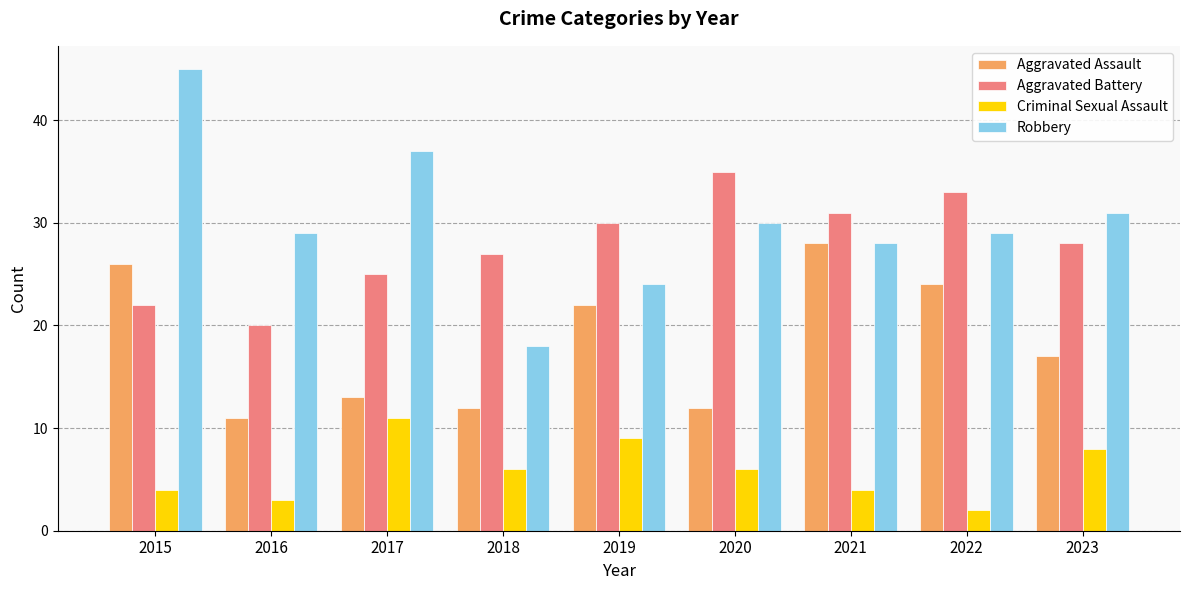

Rank the categories by Aggravated Battery value from highest to lowest.

2020, 2022, 2021, 2019, 2023, 2018, 2017, 2015, 2016